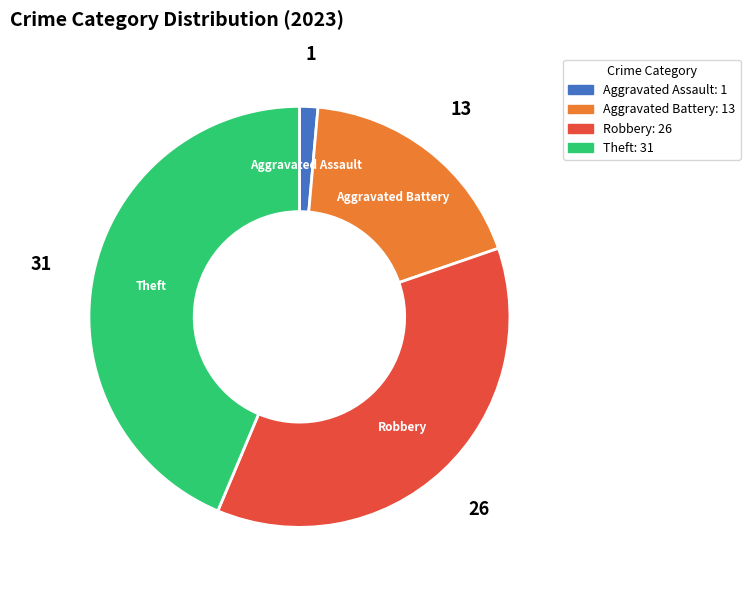

Which has a higher value, Robbery or Aggravated Battery?

Robbery